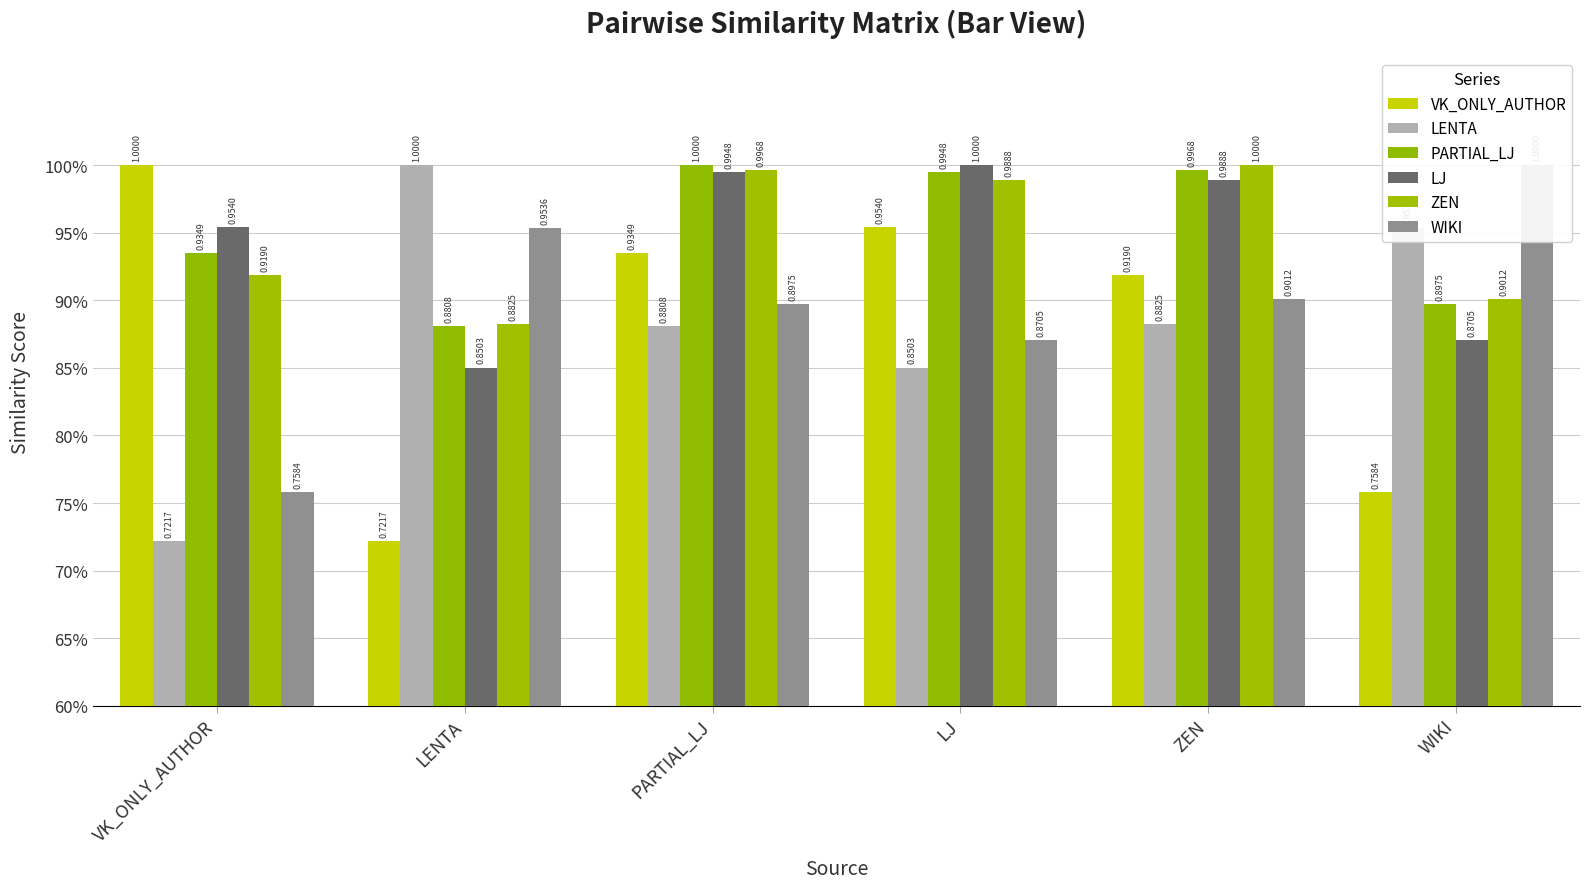

The WIKI series shows 1.4 at LJ. True or false?

False